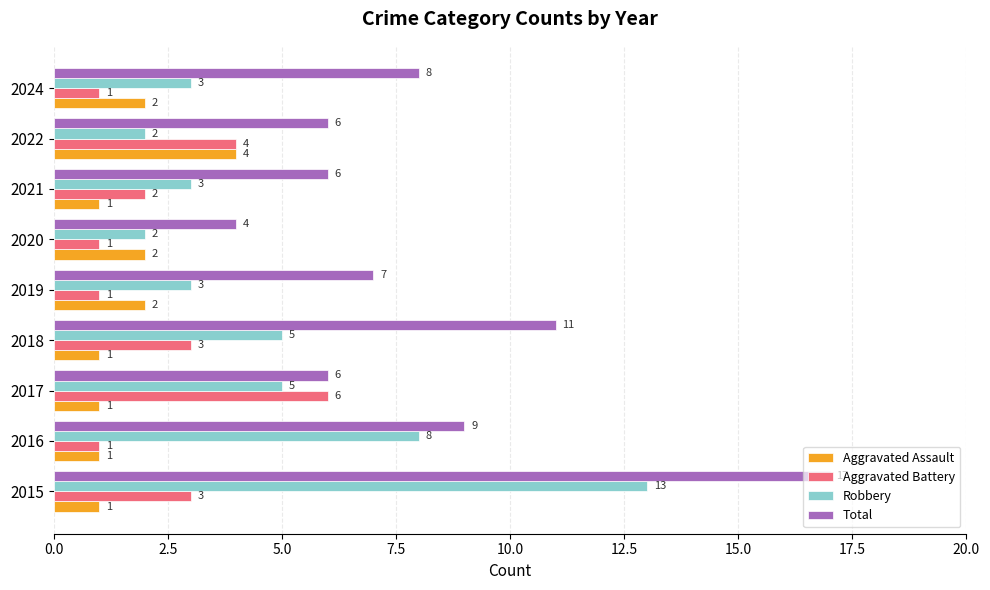

At which category is the sum across all series the highest?

2015